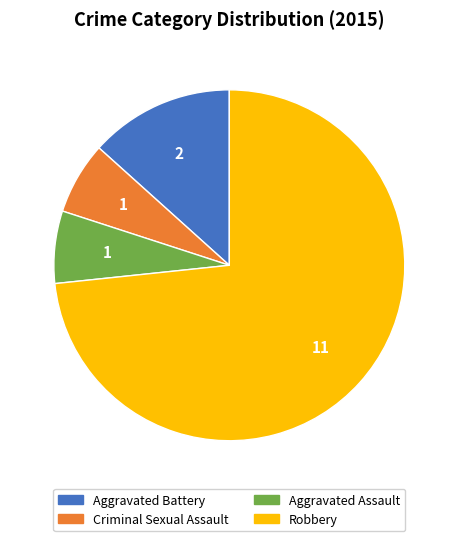

Is the sum of Aggravated Assault and Aggravated Battery greater than half?

No